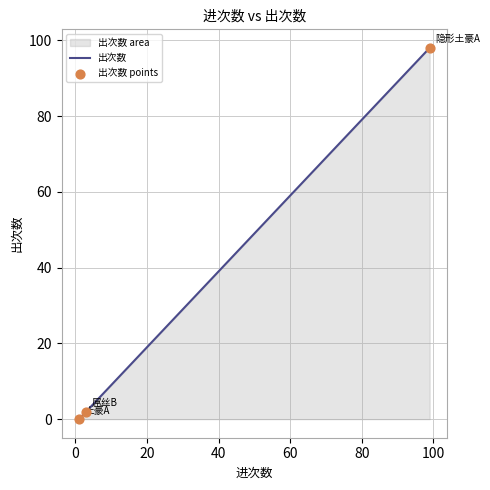

Which series contains the lowest Y value?

出次数